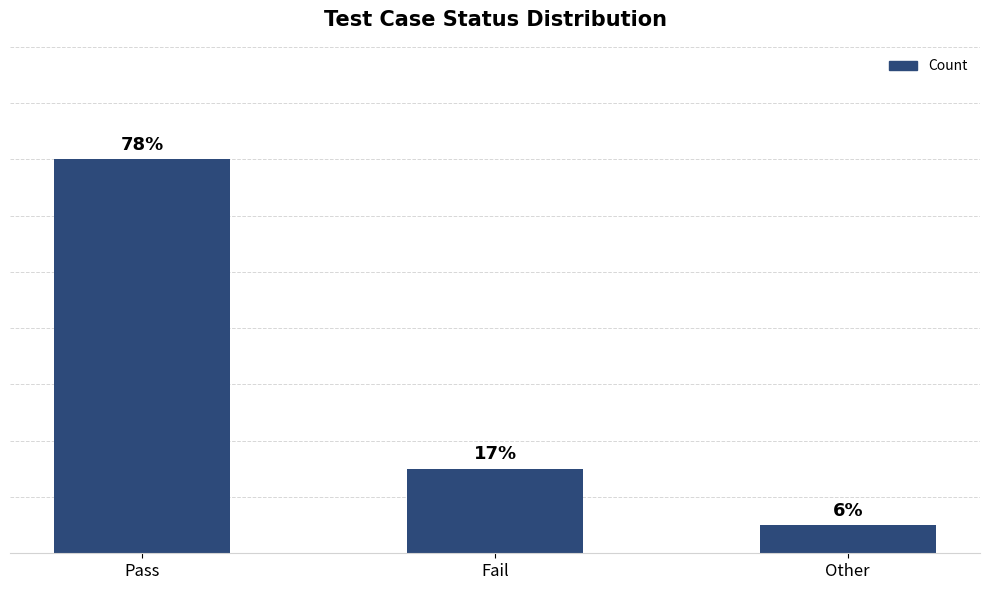

At which label is the value closest to 7?

Fail